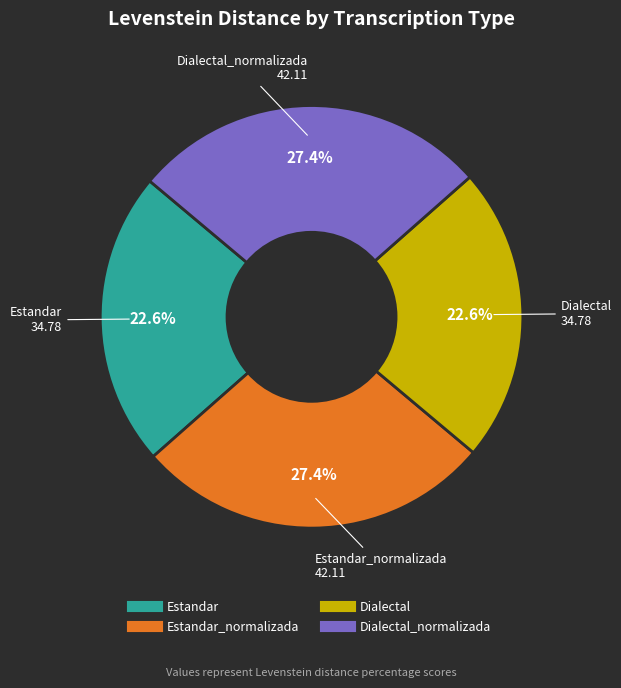

Does any single category account for the majority?

No